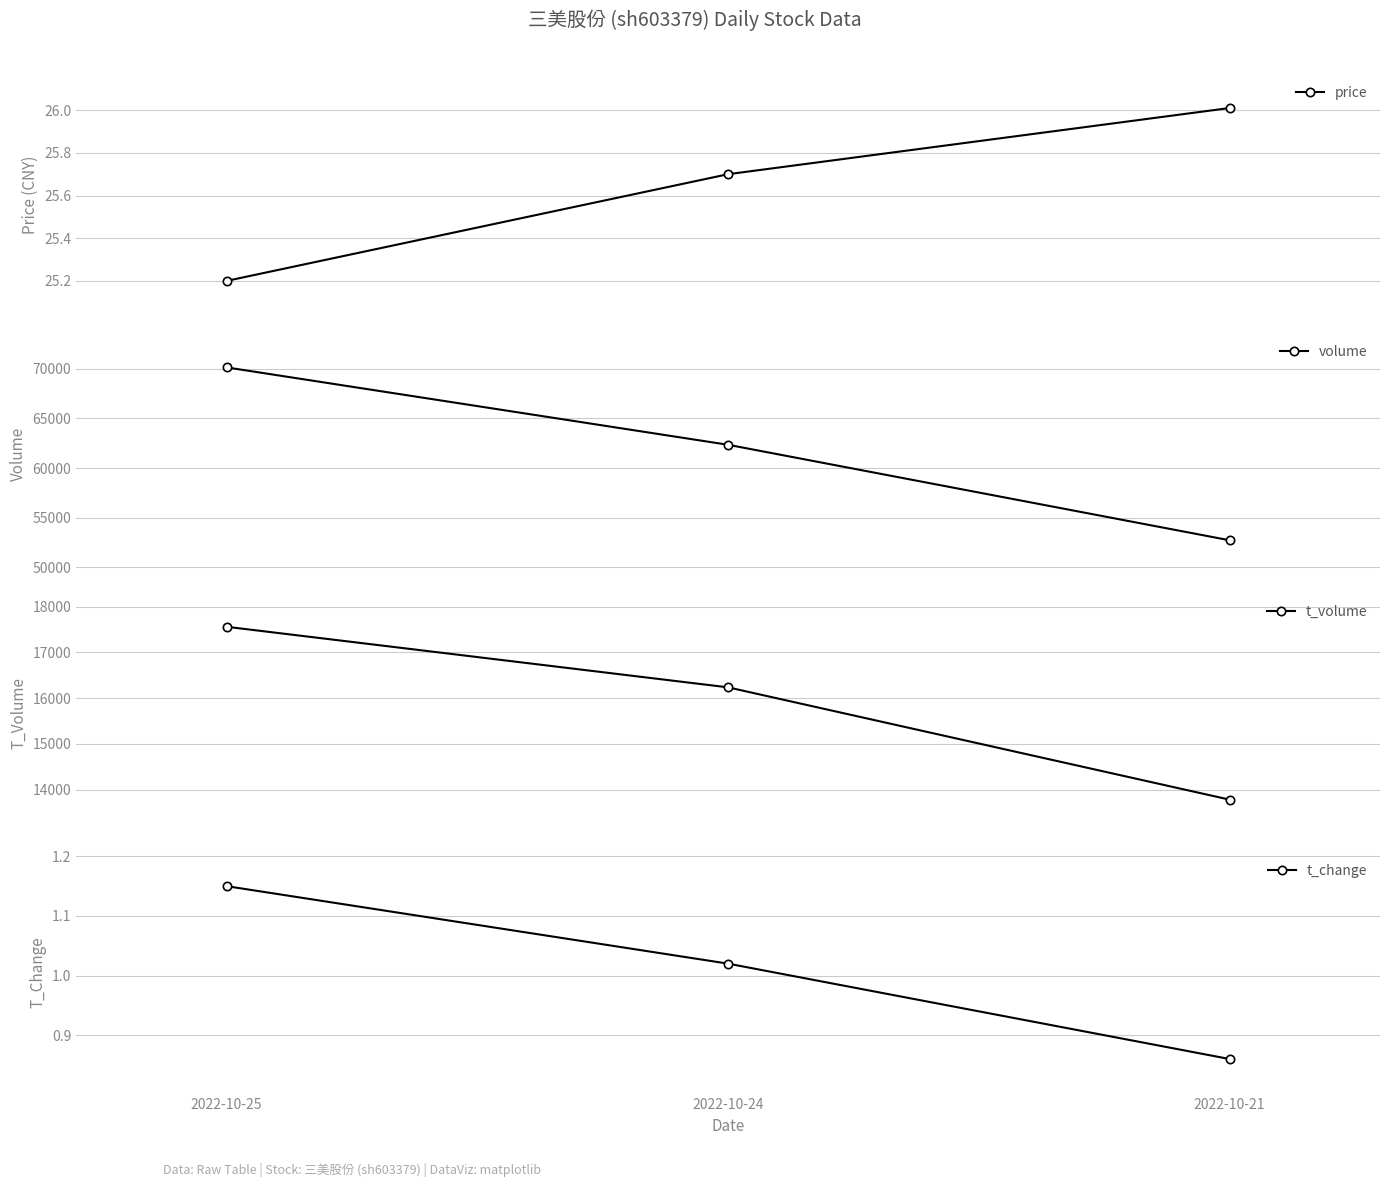

Reading left to right, extract all data points from this chart.

price: 25.2	25.7	26.0
volume: 70115.0	62336.0	52734.0
t_volume: 17558.0	16235.0	13782.0
t_change: 1.1	1.0	0.9